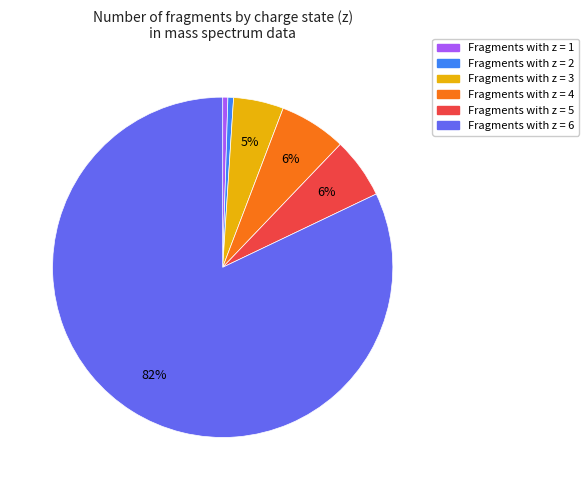

Is there a majority slice in this chart?

Yes